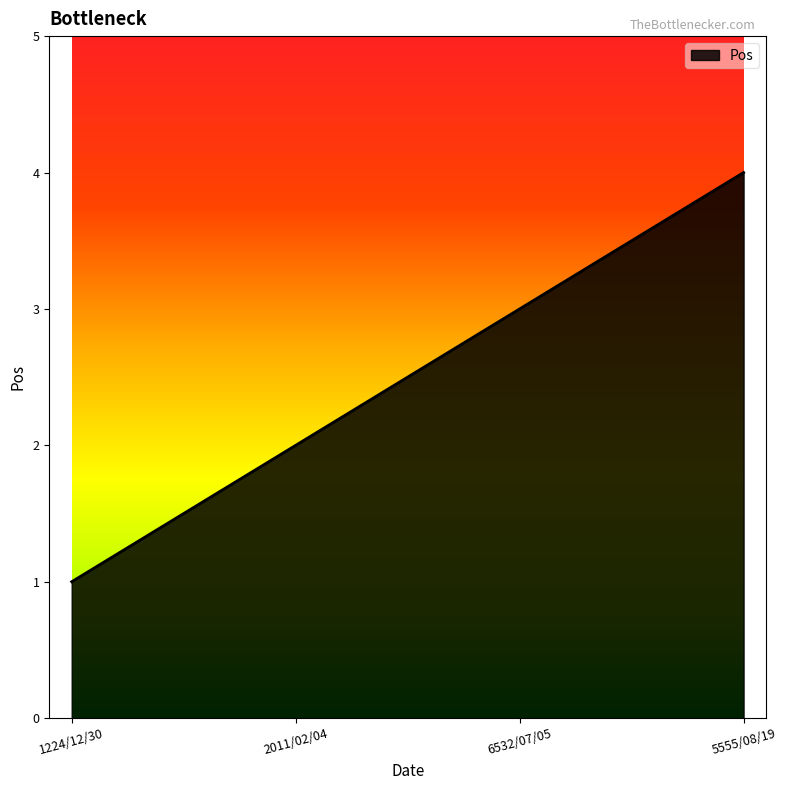

The value at 1224/12/30 is 1. True or false?

True